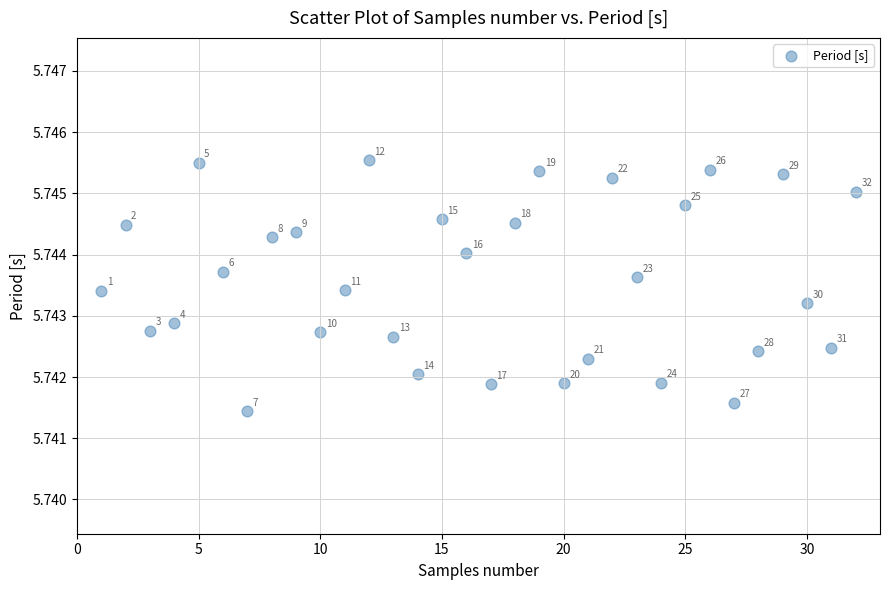

What is the range of X values (max minus min)?

31.0